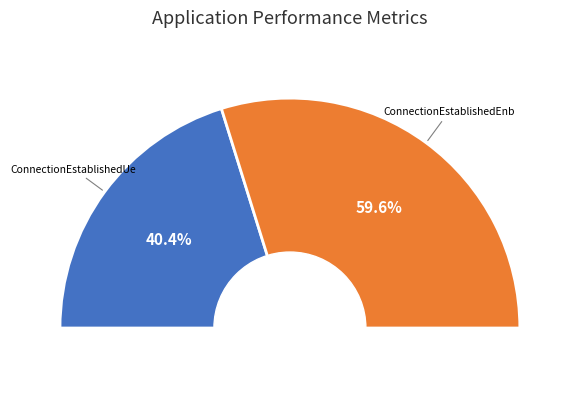

How many segments does this pie chart have?

2